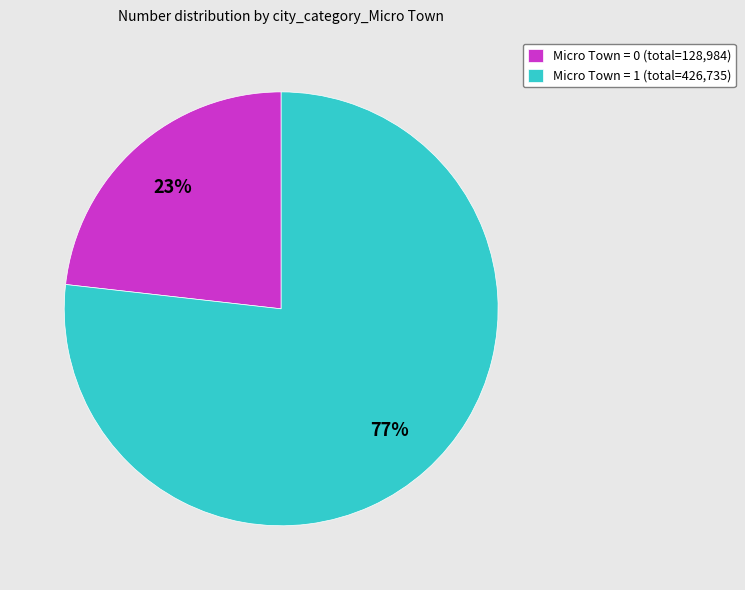

Do Micro Town = 1 (total=426,735) and Micro Town = 0 (total=128,984) together represent more than half of the pie?

Yes